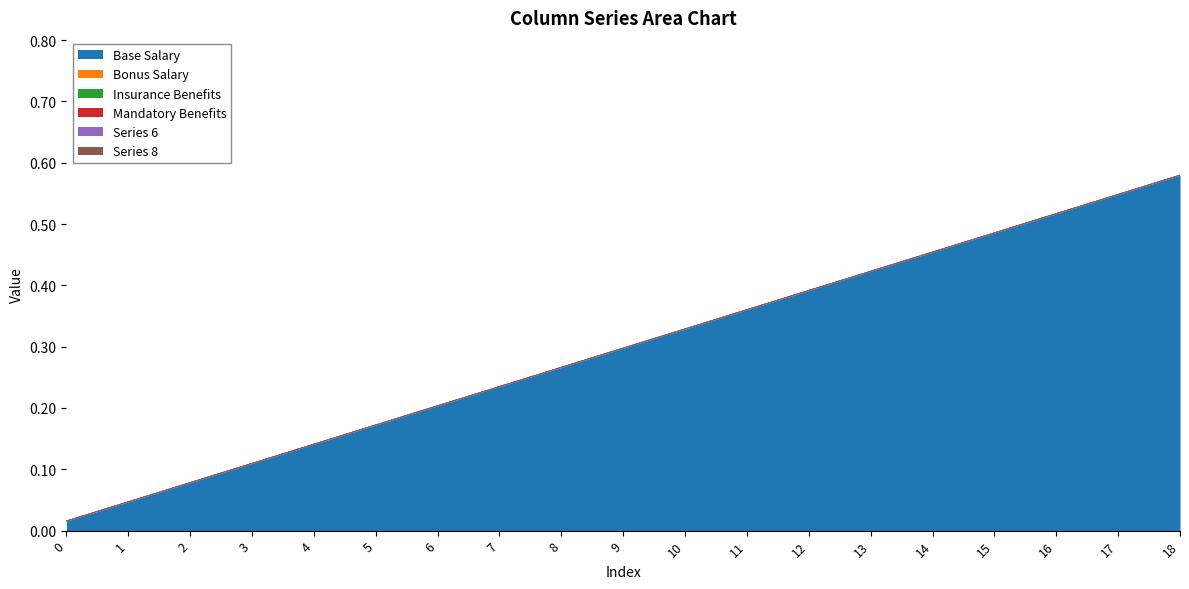

List the labels in order of 0 value, largest first.

18, 17, 16, 15, 14, 13, 12, 11, 10, 9, 8, 7, 6, 5, 4, 3, 2, 1, 0